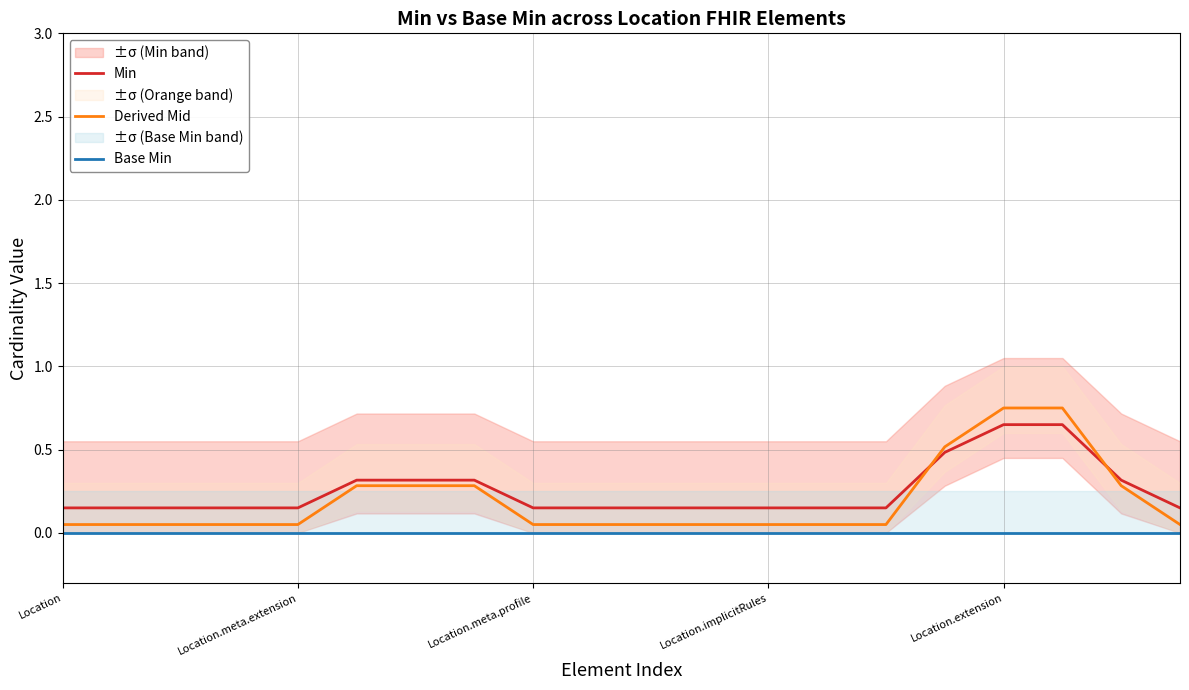

What is the maximum value shown in the chart?

0.8